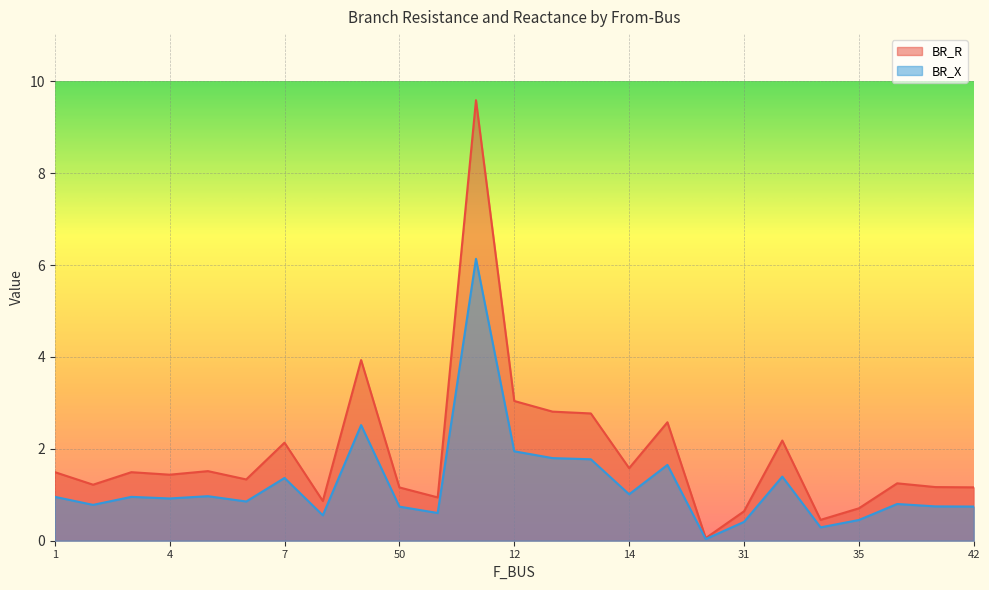

True or false: BR_X and BR_R cross at least once.

False